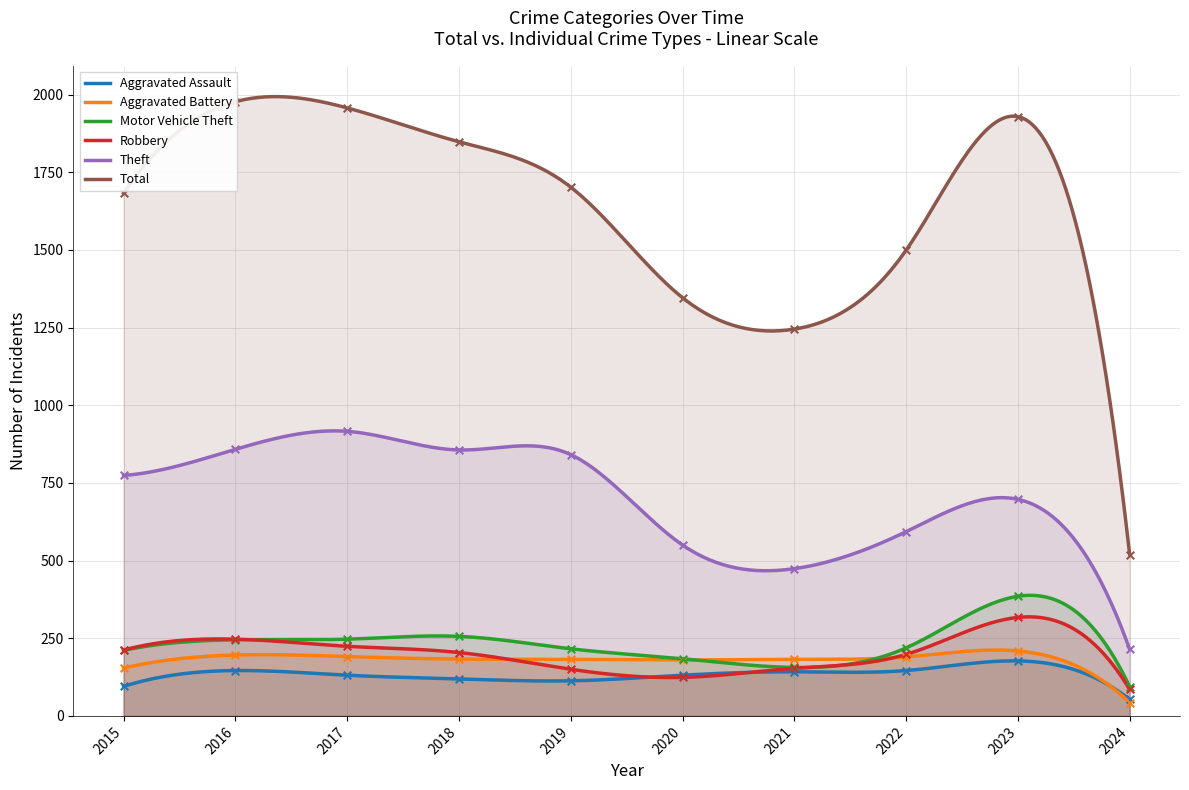

What are all the series names shown in the legend?

Aggravated Assault, Aggravated Battery, Motor Vehicle Theft, Robbery, Theft, Total